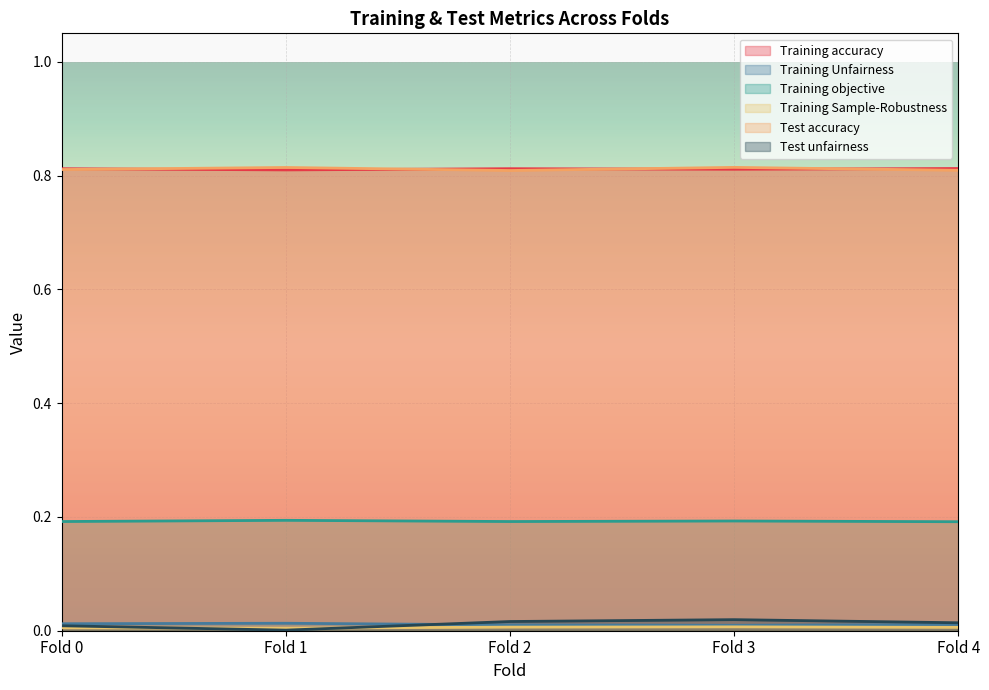

Reading left to right, list all the values displayed in this chart.

Training accuracy: 0.8	0.8	0.8	0.8	0.8
Training Unfairness: 0.0	0.0	0.0	0.0	0.0
Training objective: 0.2	0.2	0.2	0.2	0.2
Training Sample-Robustness: 0.0	0.0	0.0	0.0	0.0
Test accuracy: 0.8	0.8	0.8	0.8	0.8
Test unfairness: 0.0	0.0	0.0	0.0	0.0